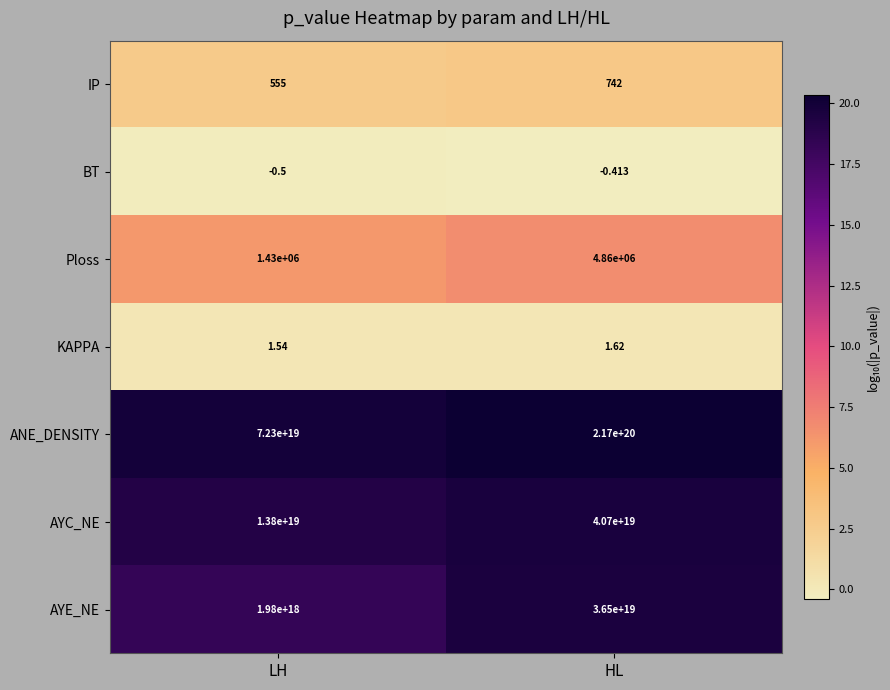

Rank the categories by Ploss value from lowest to highest.

LH, HL